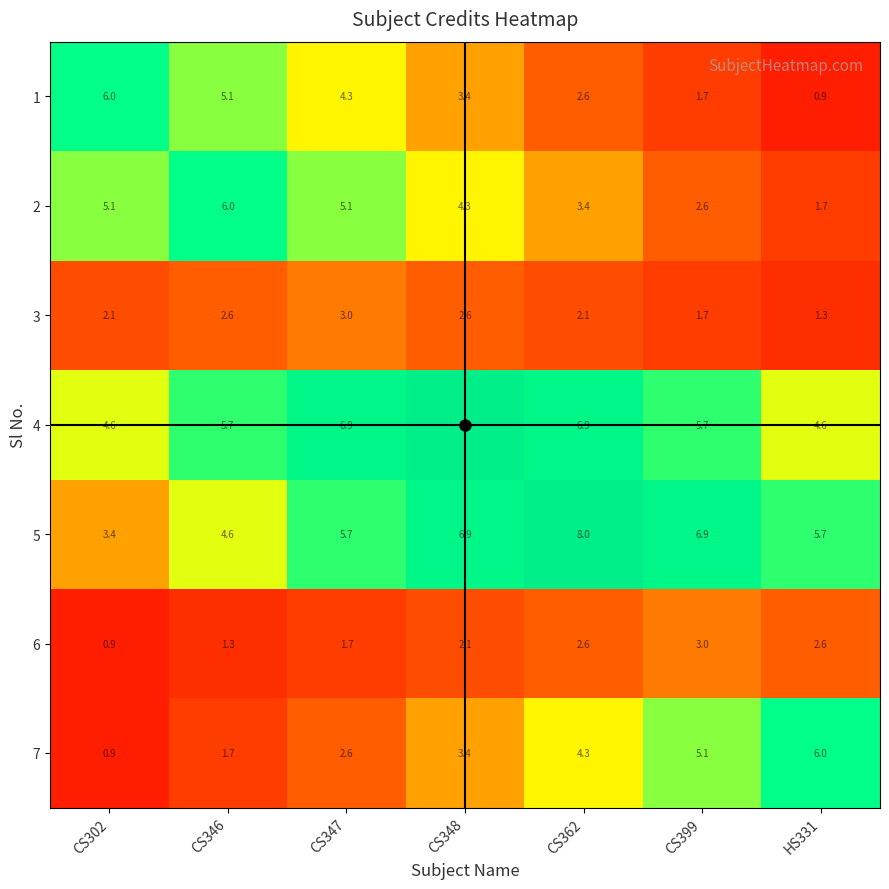

At HS331, list the series in order from largest to smallest.

7, 5, 4, 6, 2, 3, 1